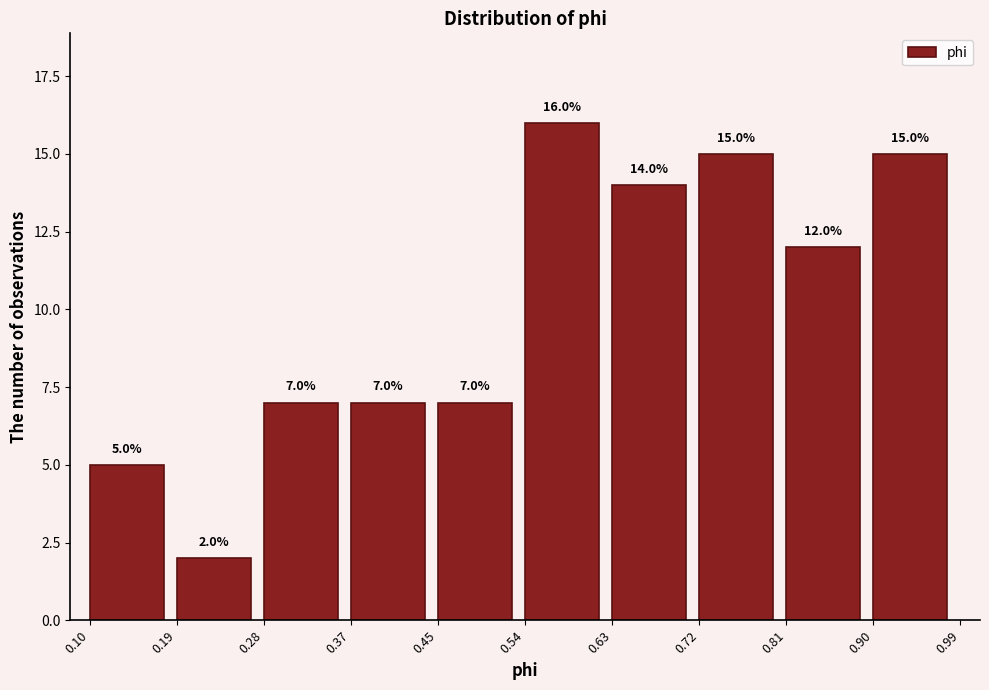

Which range on the x-axis has the tallest bar?

0.54 to 0.63